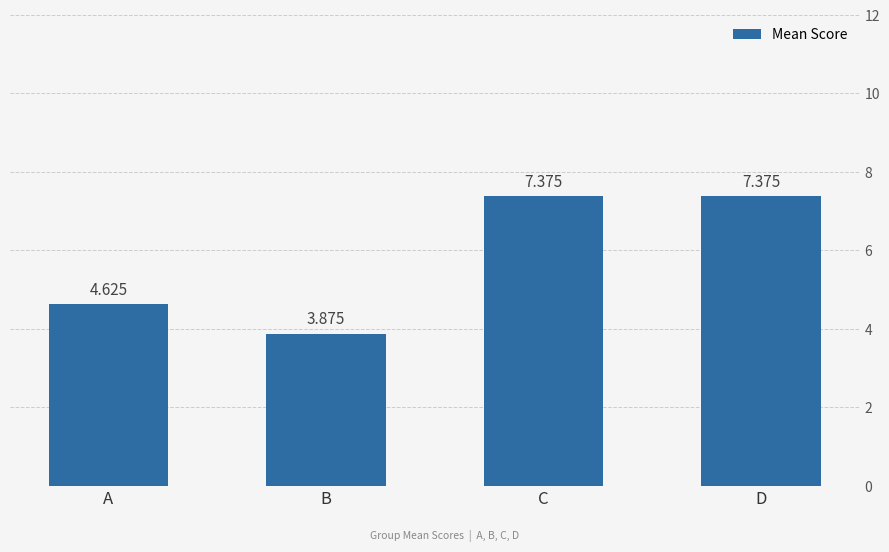

Count the number of data series in this chart.

1